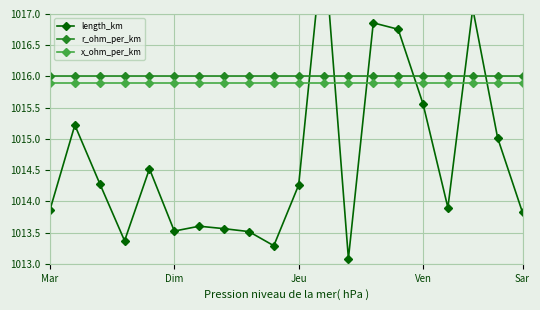

At how many categories does at least one series exceed 1017?

2